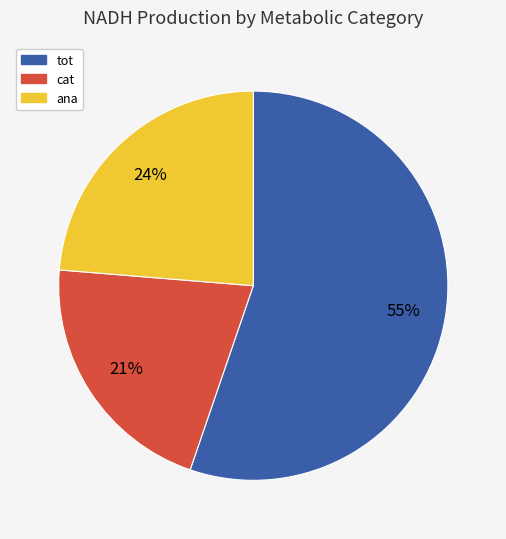

Which category has the smallest portion of the pie?

cat